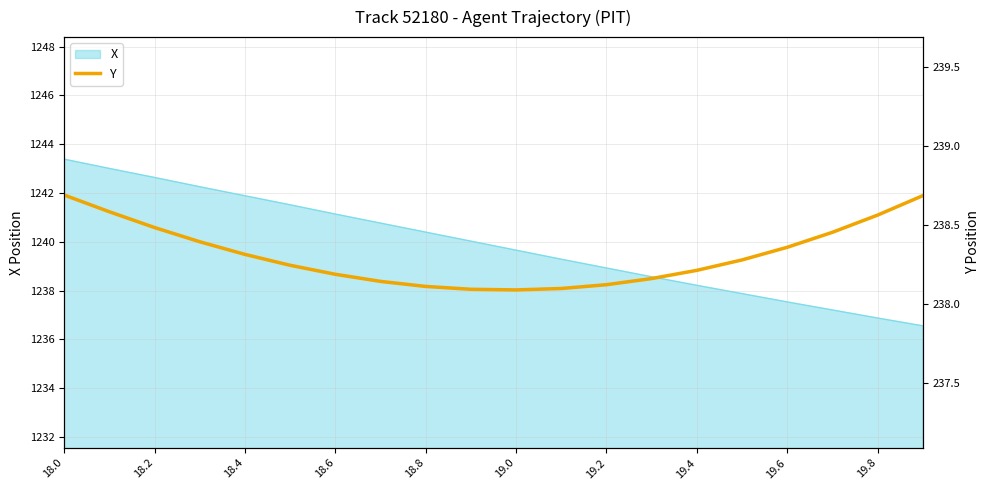

True or false: the data has more than 2 interior local peaks.

False